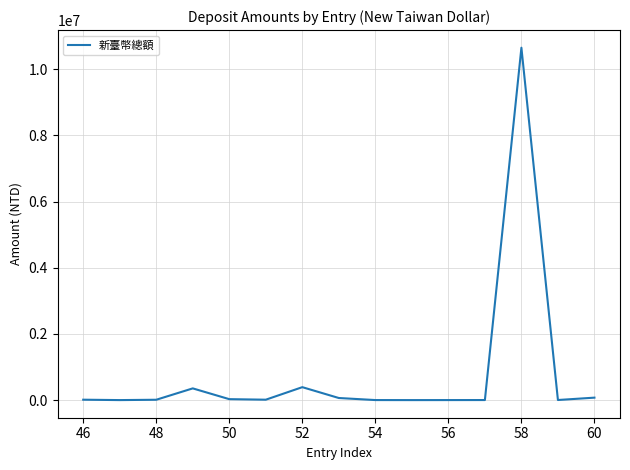

Is this an area chart (filled region under the line)?

No